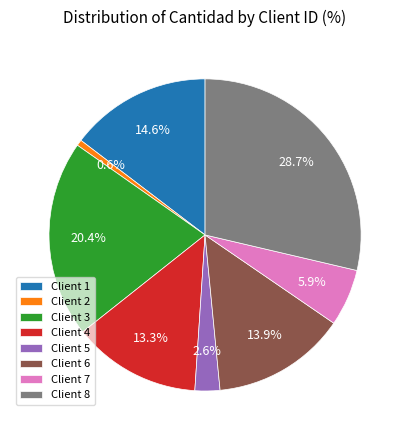

How many segments does this pie chart have?

8